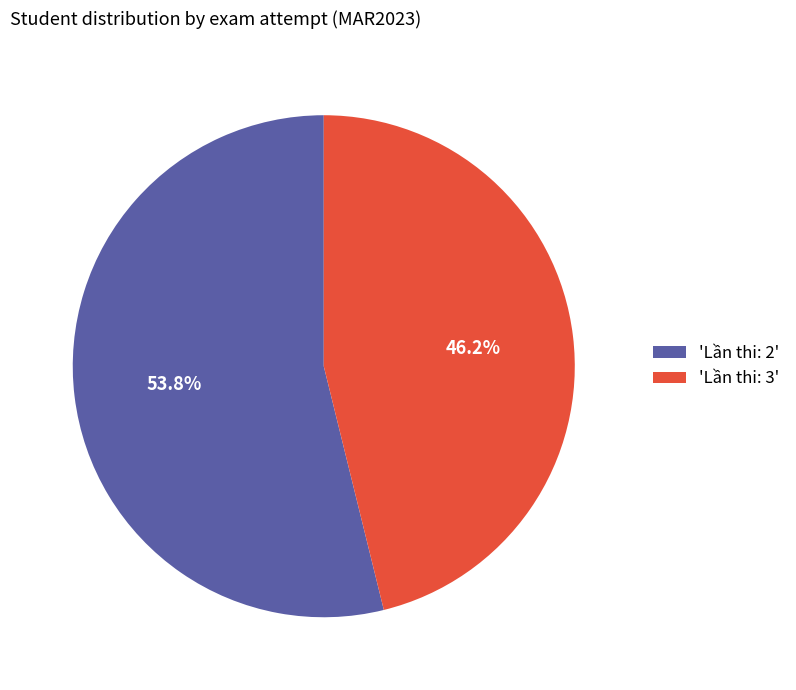

Which slice is the smallest?

'Lần thi: 3'